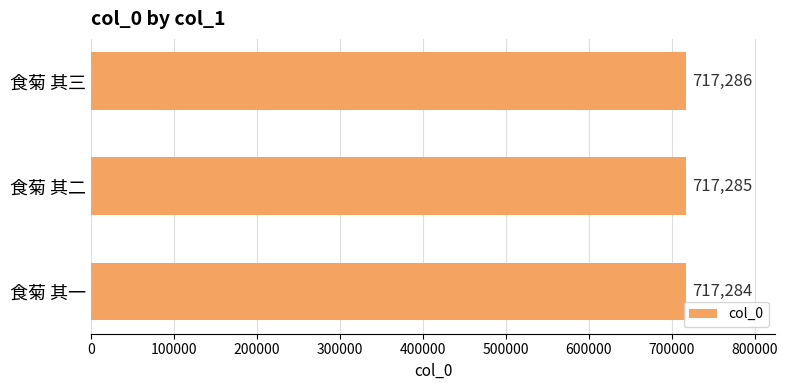

Is it true that the value at 食菊 其三 is 489586?

False